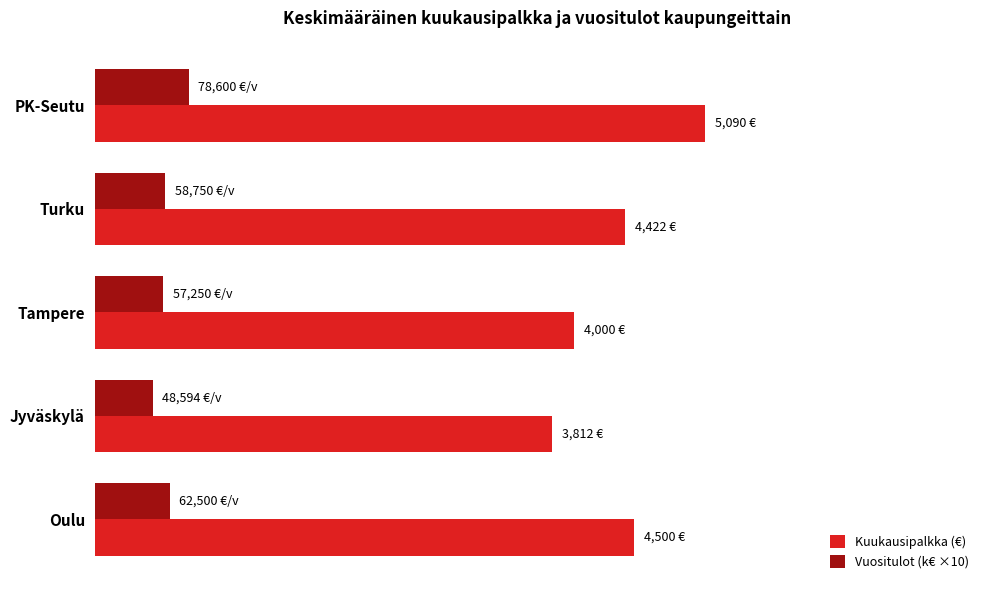

What is the value of the Vuositulot (k€ ×10) bar at the 1st from the left?

786.0